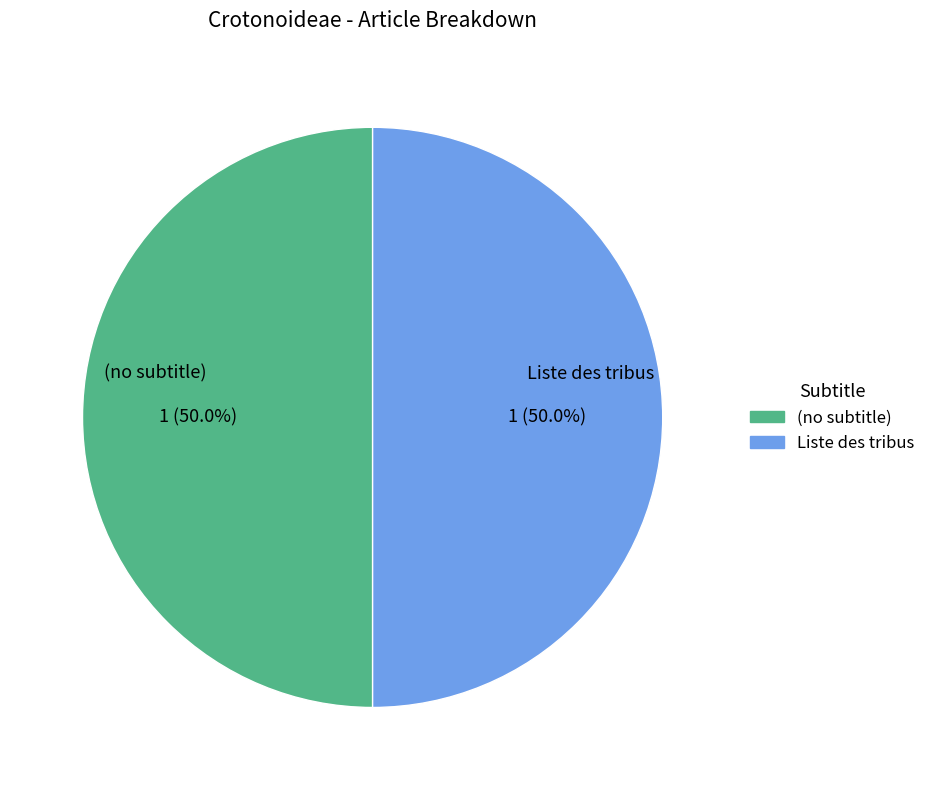

Approximately how many times larger is the value at Liste des tribus compared to (no subtitle)?

1.0